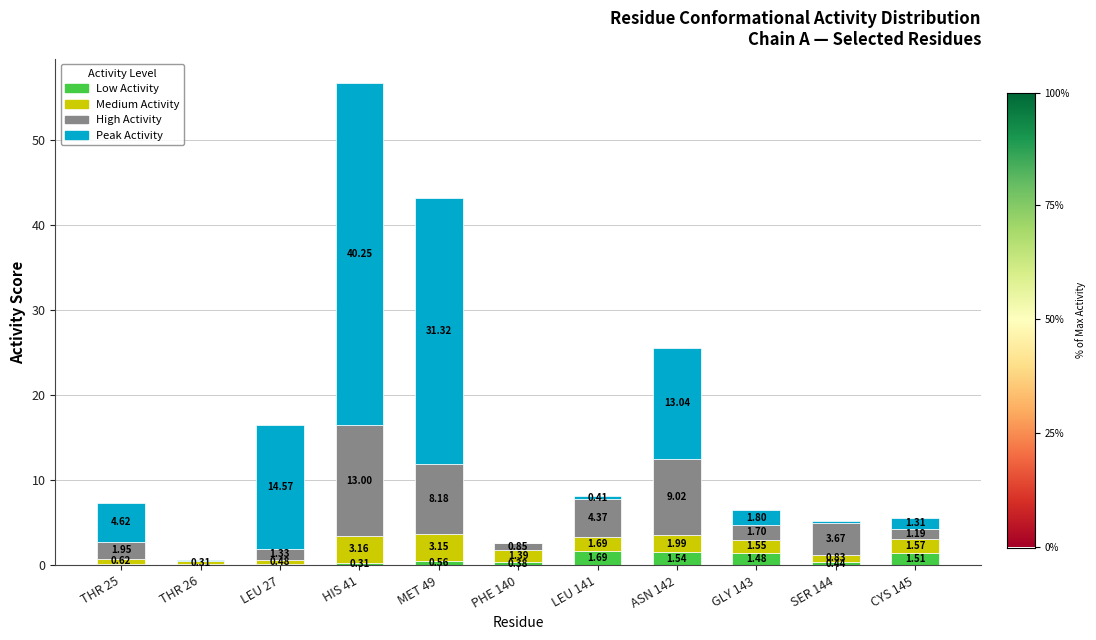

What are all the series names shown in the legend?

Low Activity, Medium Activity, High Activity, Peak Activity